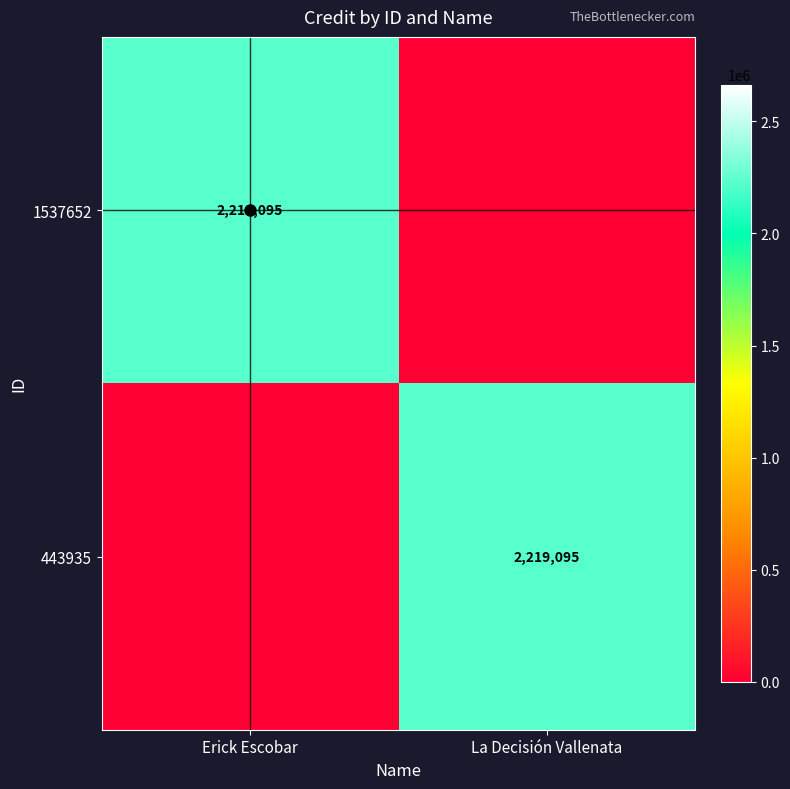

True or false: 1537652 has a value of 2219095 at Erick Escobar.

True